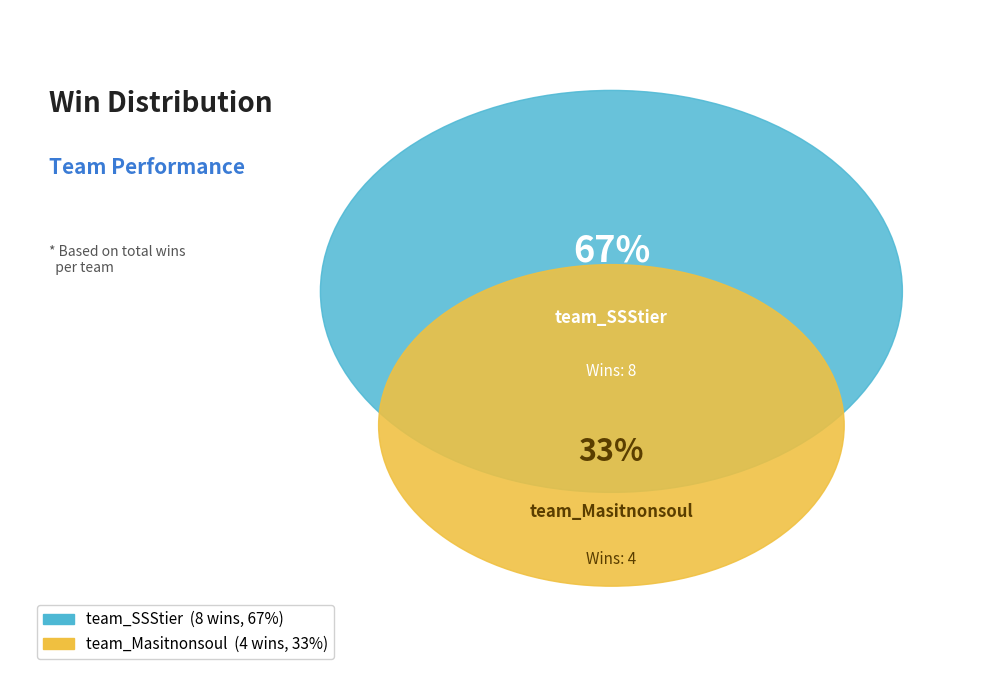

Which category accounts for the majority?

team_SSStier